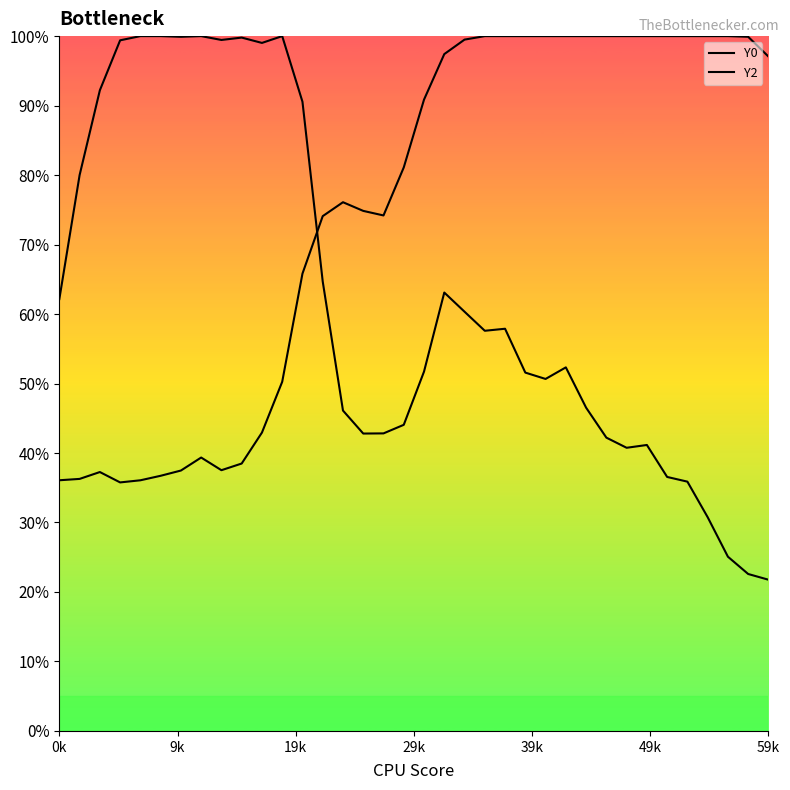

True or false: Y2 and Y0 intersect in this chart.

True